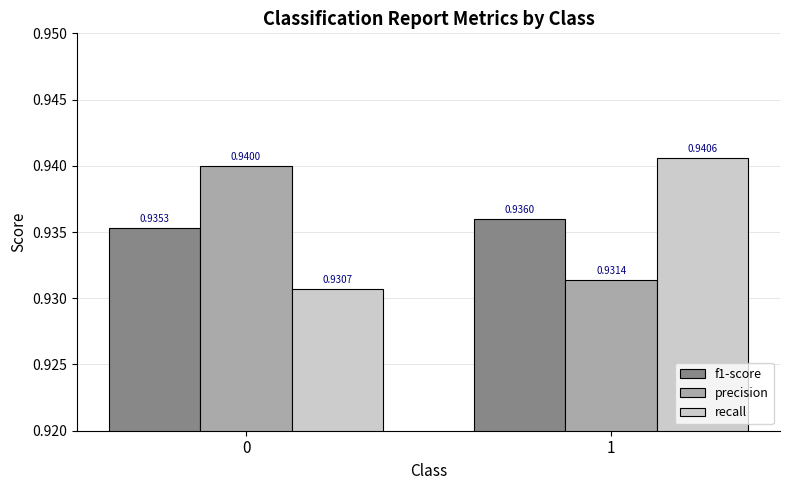

Which series has the largest range (max minus min)?

recall